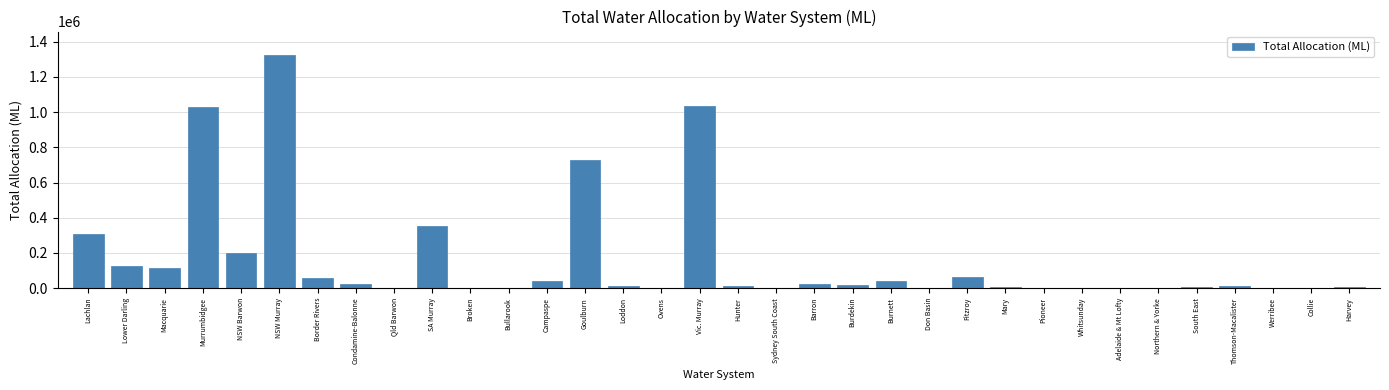

At which category does the chart reach its peak across all series?

NSW Murray